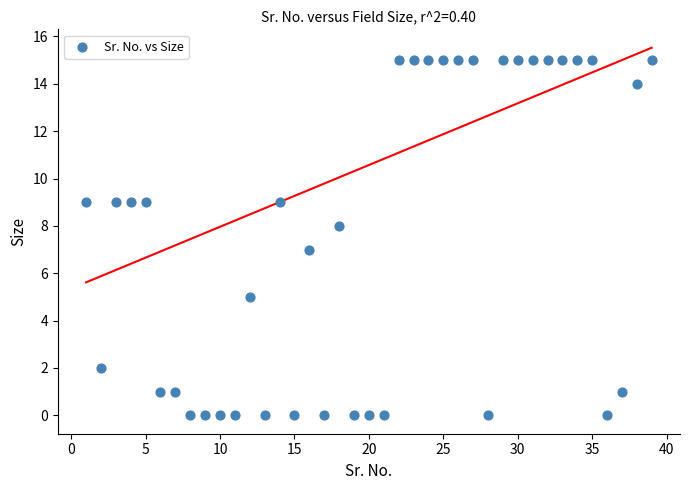

What is the range of Y values (max minus min)?

15